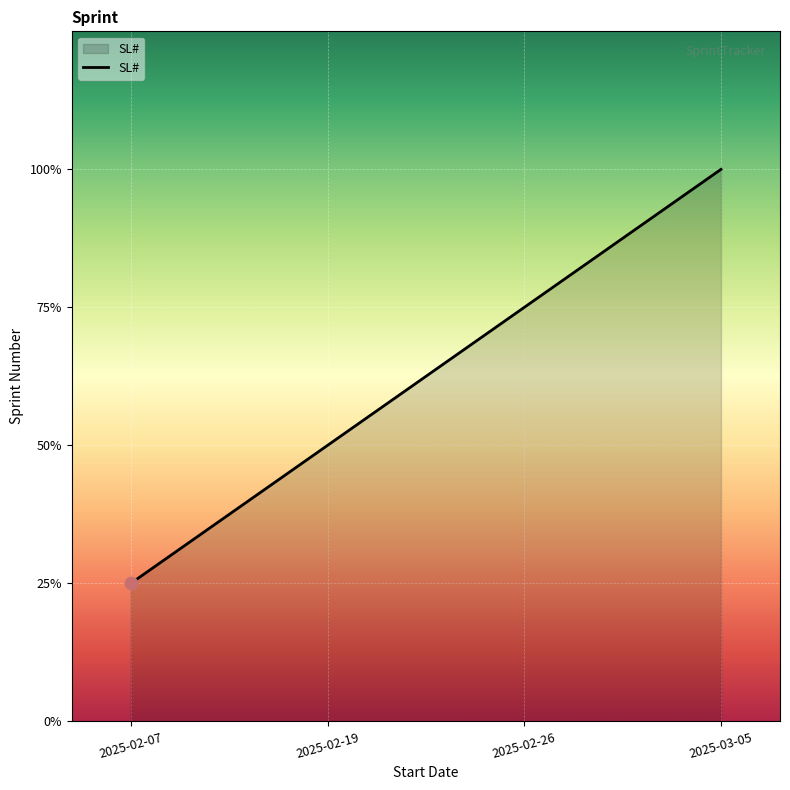

Is this an area chart (filled region under the line)?

Yes